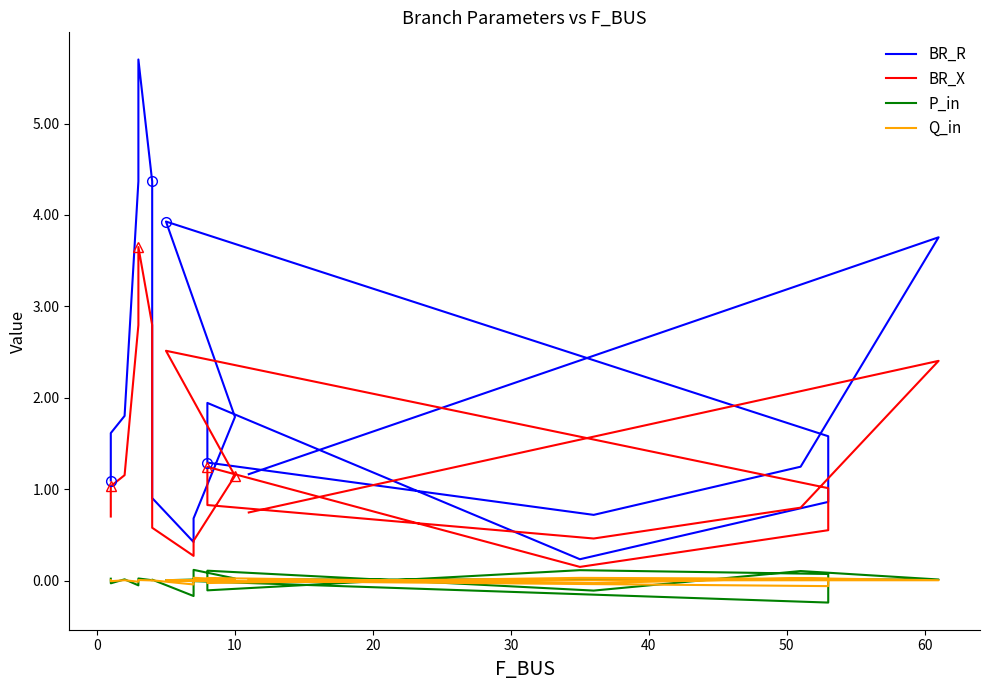

True or false: BR_R and P_in cross at least once.

False